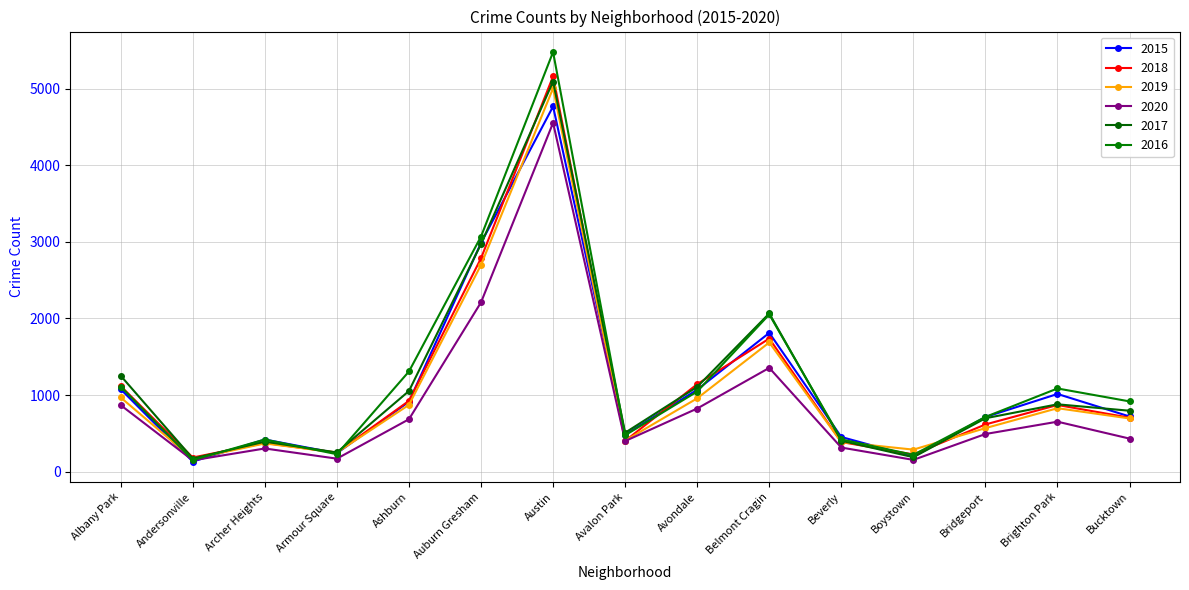

The 2017 series shows 508 at Avalon Park. True or false?

True